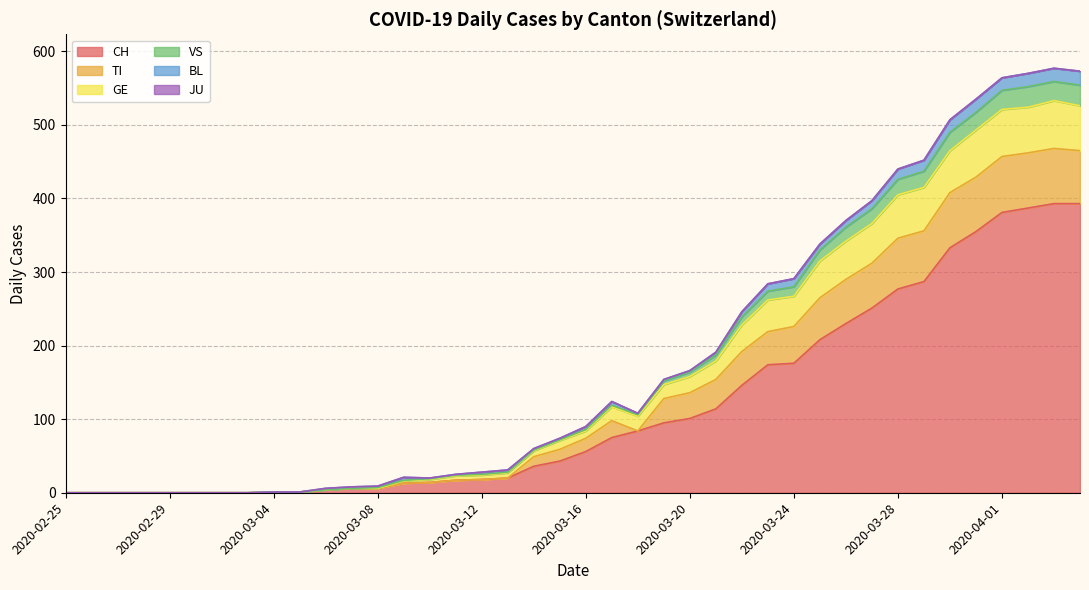

What is the label of the 2nd point from the right?

2020-04-03